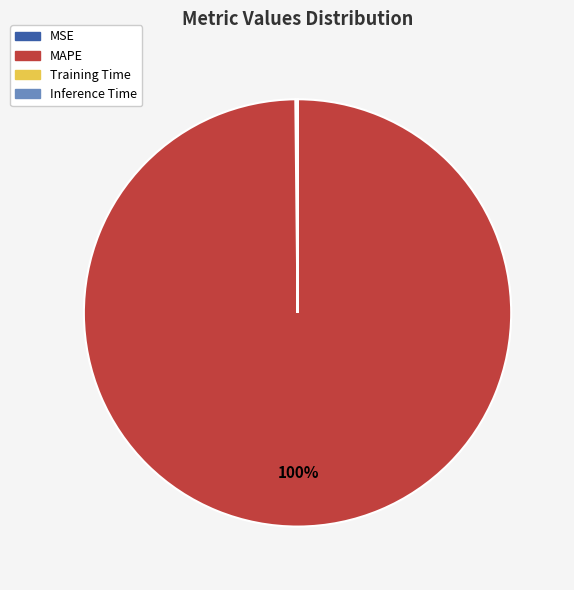

To the nearest percent, what is the difference between the largest and smallest slice percentages?

100%